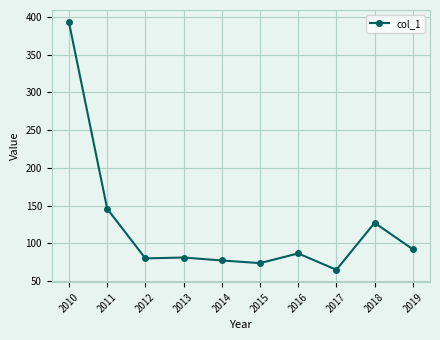

What is the difference between the second highest and second lowest values?

72.2